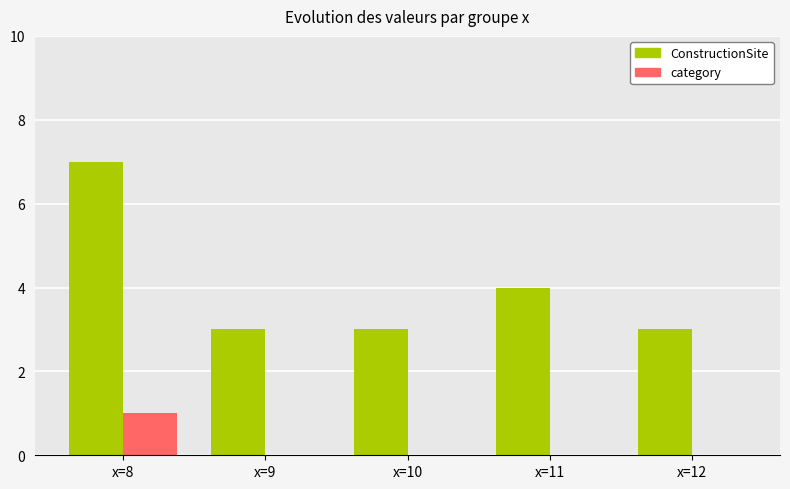

Reading right to left, list all the values displayed in this chart.

ConstructionSite: 3	4	3	3	7
category: 0	0	0	0	1